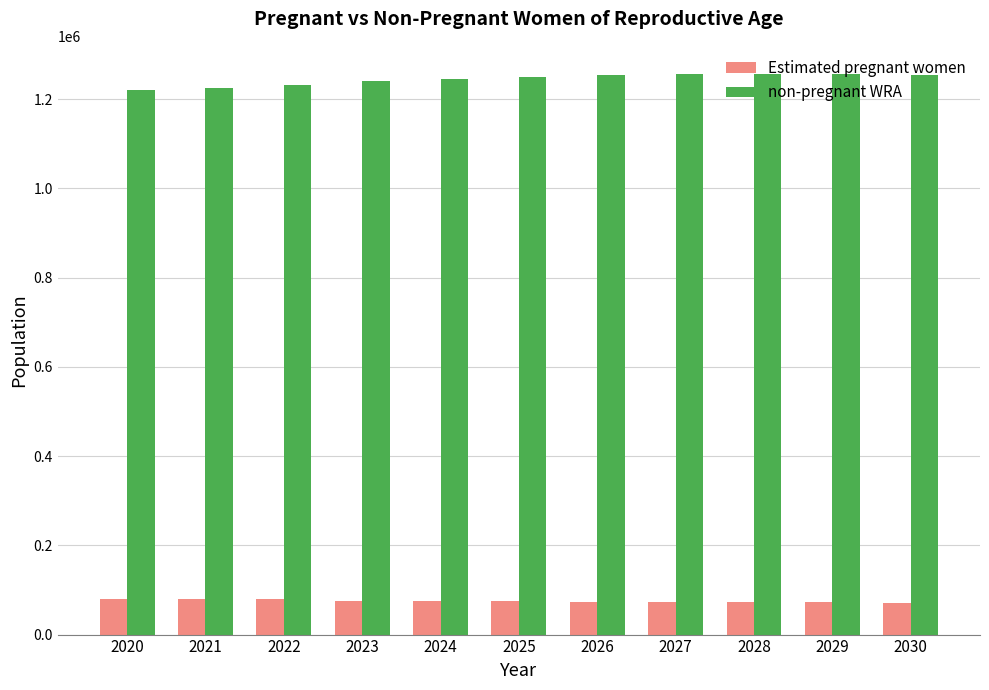

True or false: non-pregnant WRA has a value of 342907.4 at 2025.

False